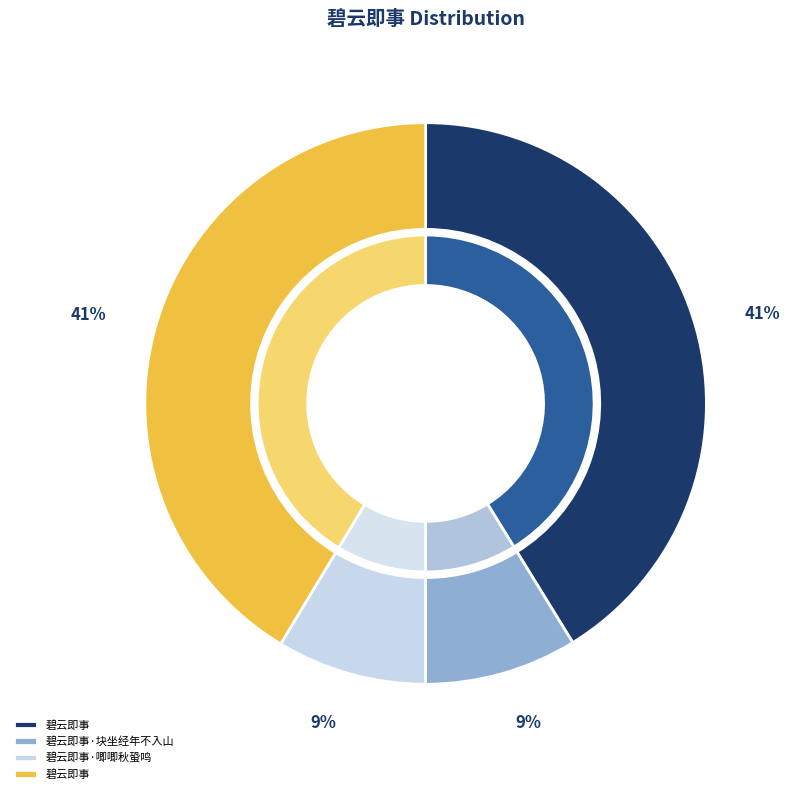

What is the largest slice in the pie chart?

碧云即事